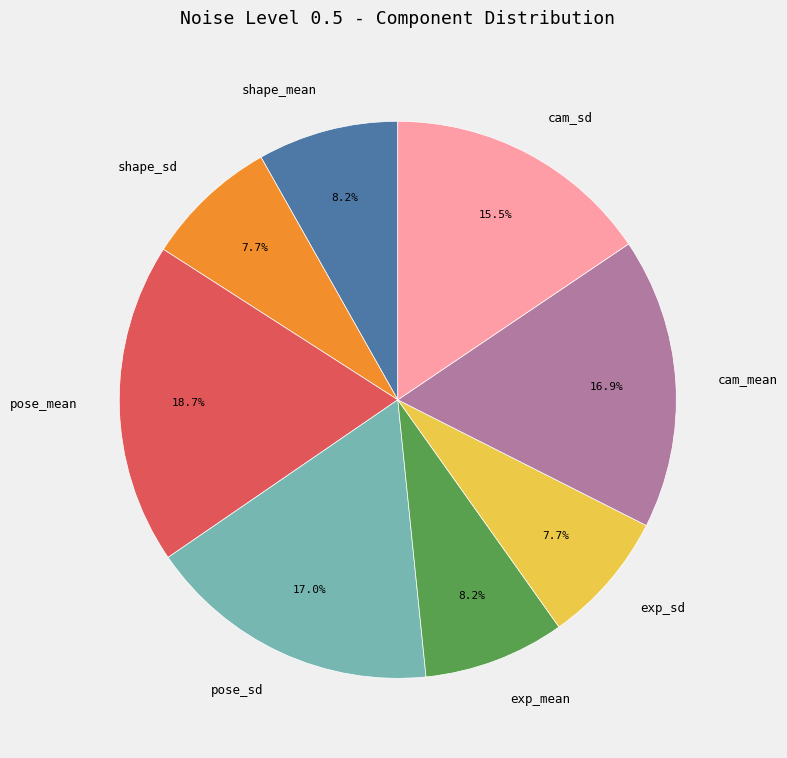

To the nearest percent, what percentage of the pie is exp_mean?

8%